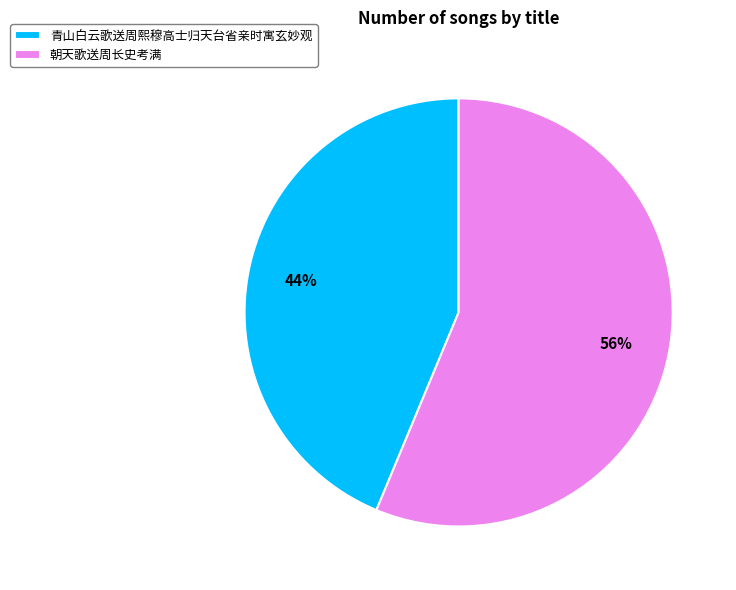

To the nearest percent, what is the average slice percentage?

50%